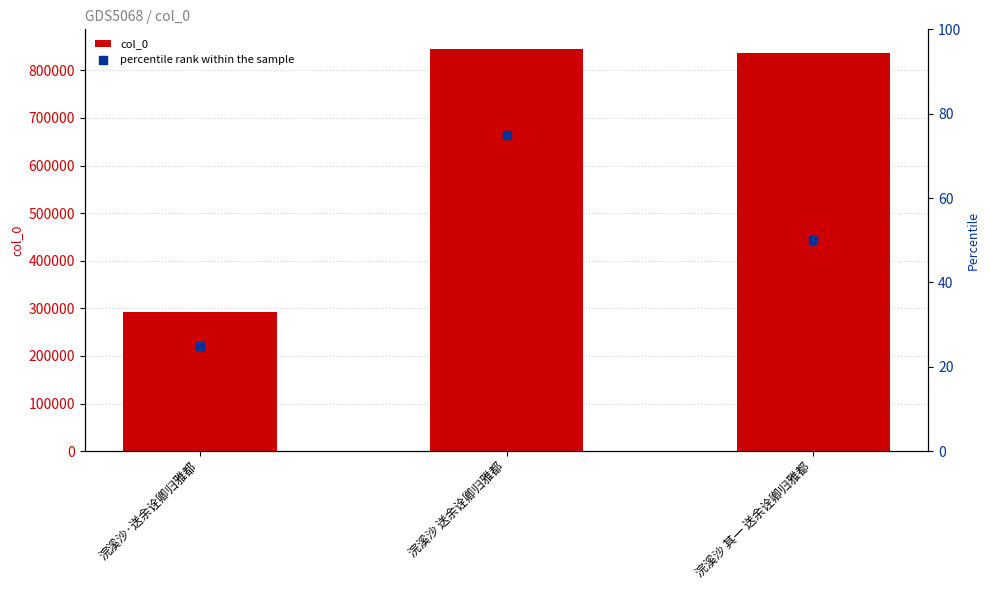

At which category is the sum across all series the highest?

浣溪沙 送余诠卿归雅都